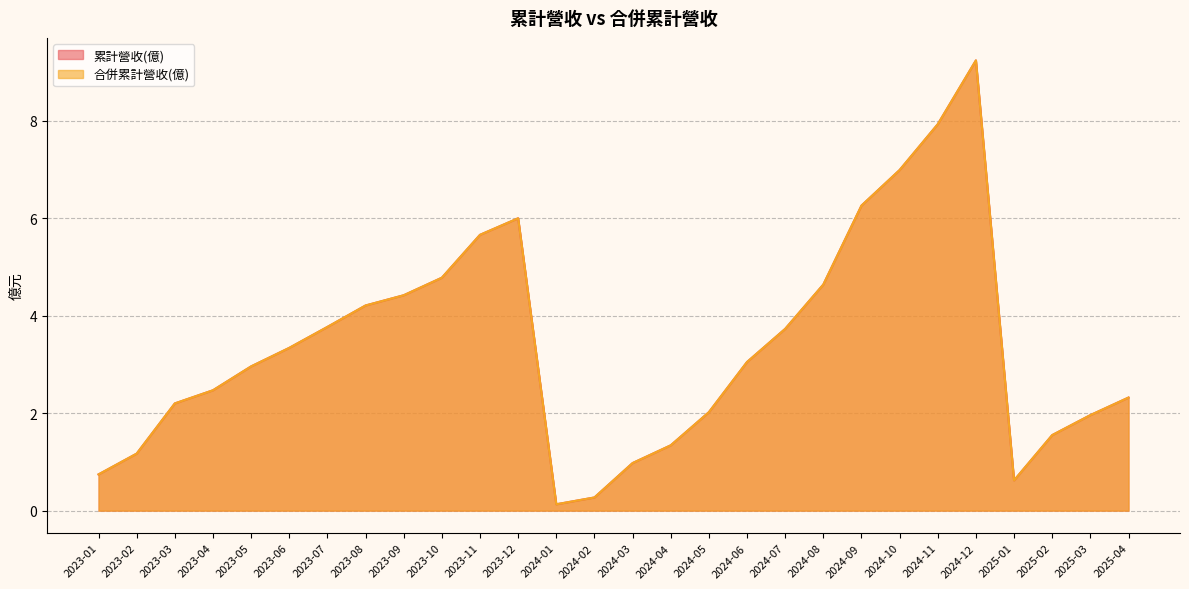

What is the maximum value shown in the chart?

9.2